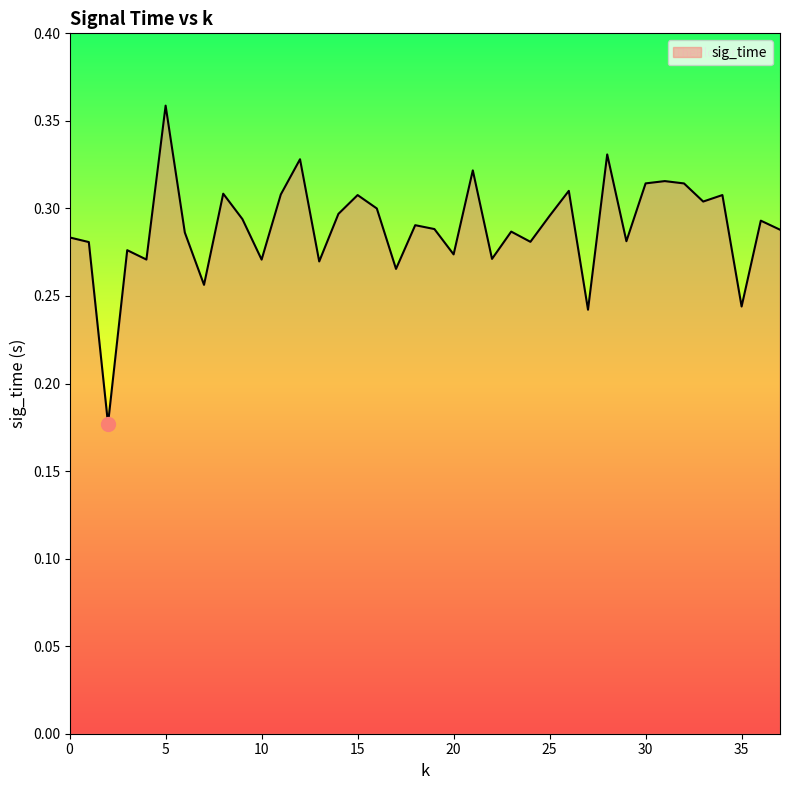

How many lines are shown in the chart?

1